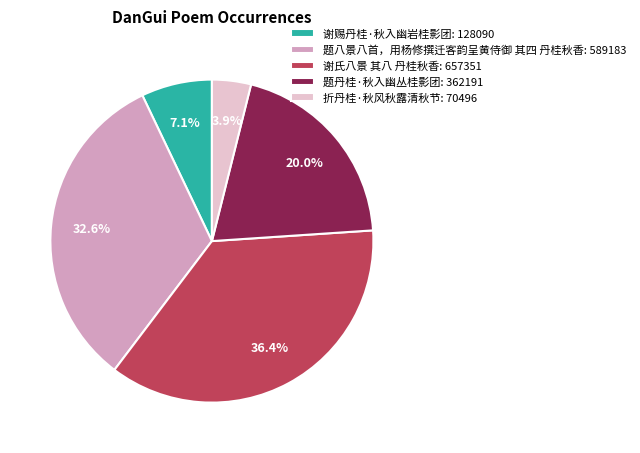

Rank the categories by value from lowest to highest.

折丹桂·秋风秋露清秋节, 谢赐丹桂·秋入幽岩桂影团, 题丹桂·秋入幽丛桂影团, 题八景八首，用杨修撰迁客韵呈黄侍御 其四 丹桂秋香, 谢氏八景 其八 丹桂秋香